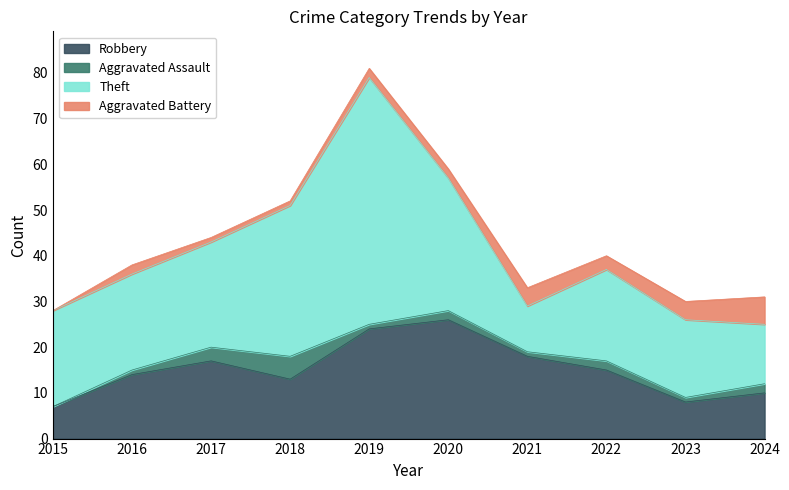

Rank the series by their maximum value, from lowest to highest.

Aggravated Assault, Aggravated Battery, Robbery, Theft